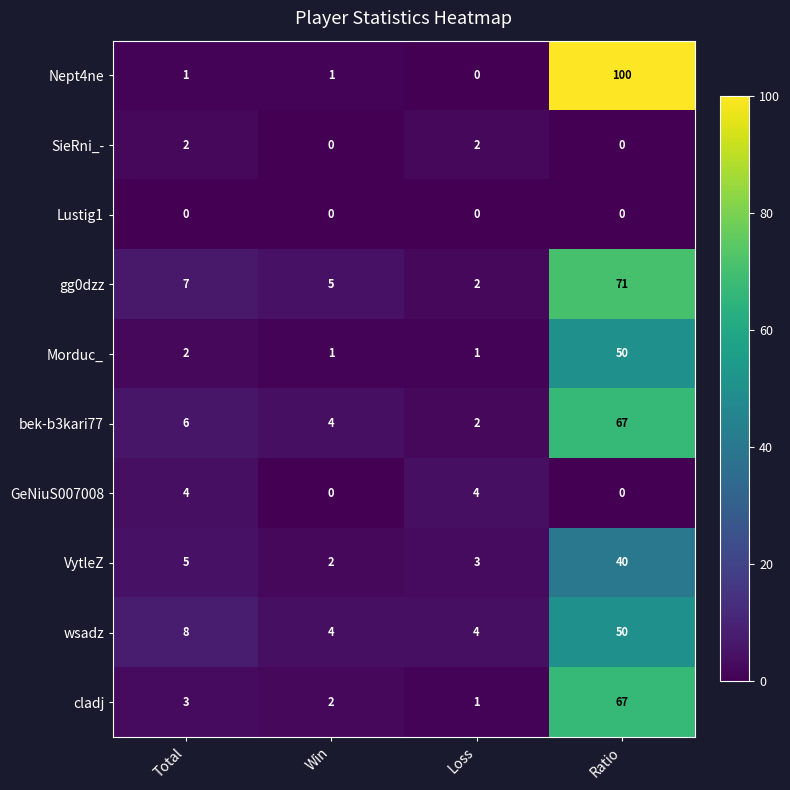

Which label corresponds to the largest value in the chart?

Ratio